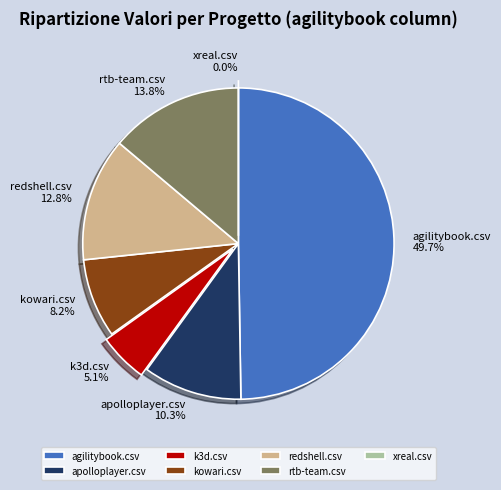

What is the change in value from apolloplayer.csv to k3d.csv?

-0.1